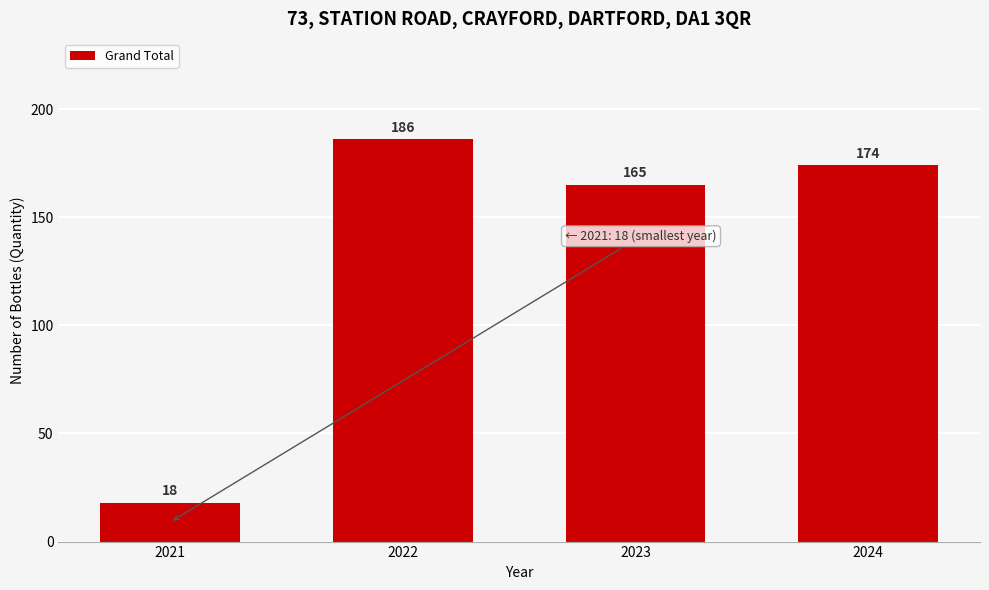

Reading left to right, what are all the values shown in this chart?

18	186	165	174